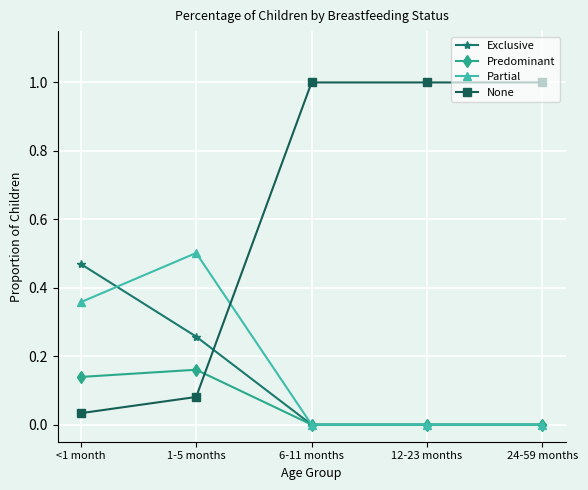

How many series are shown in this chart?

4